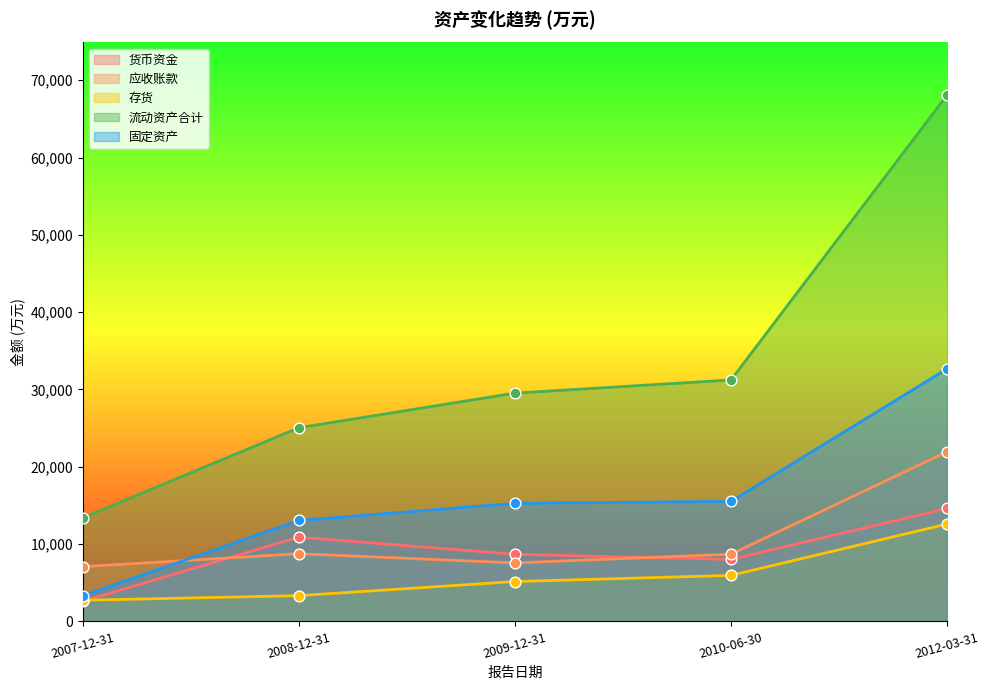

What is the total value across all series at 2012-03-31?

149894